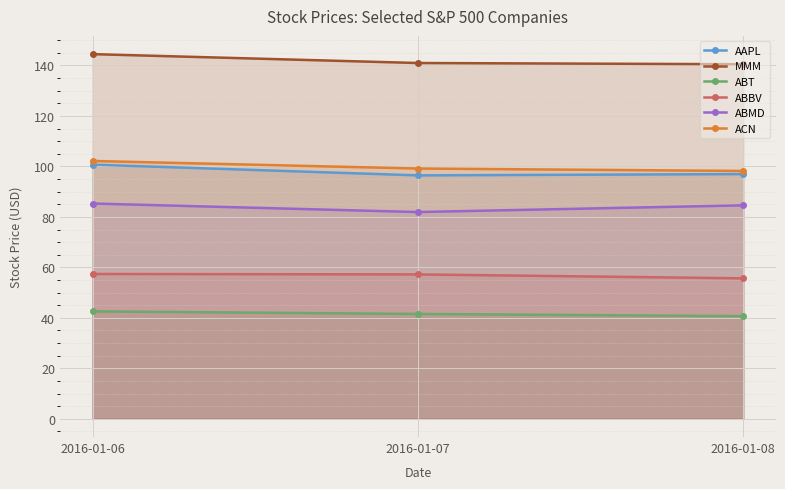

Is it true that MMM equals 71.1 at 2016-01-07?

False